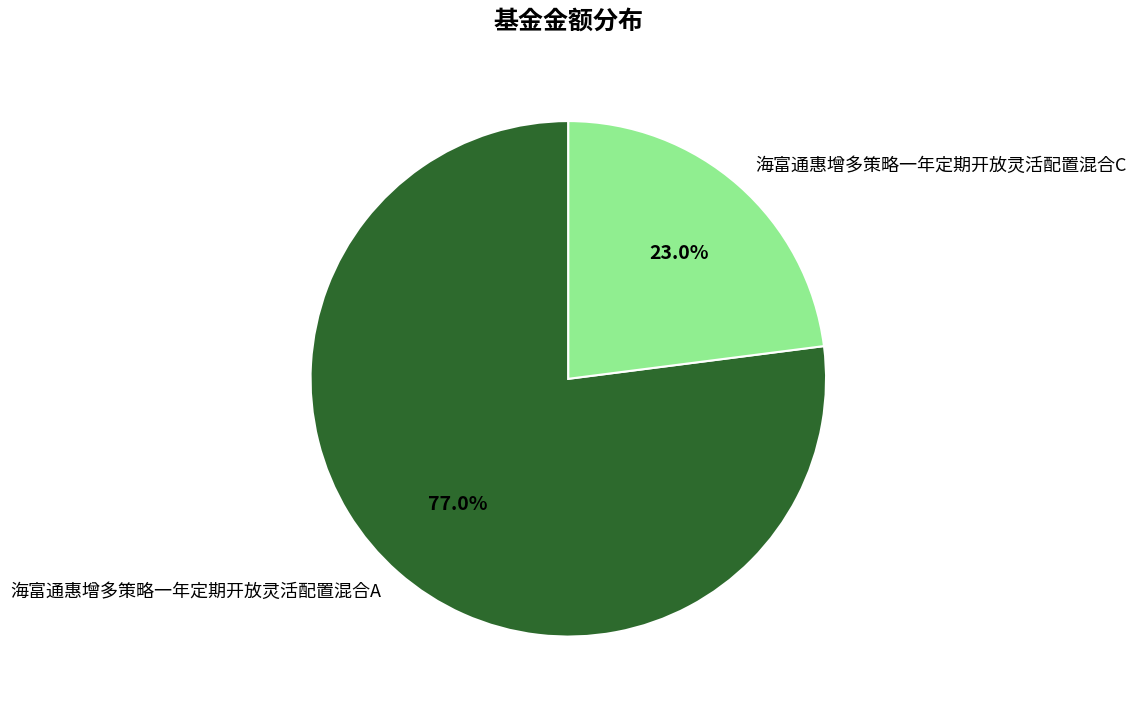

Which slice represents more than half of the pie?

海富通惠增多策略一年定期开放灵活配置混合A